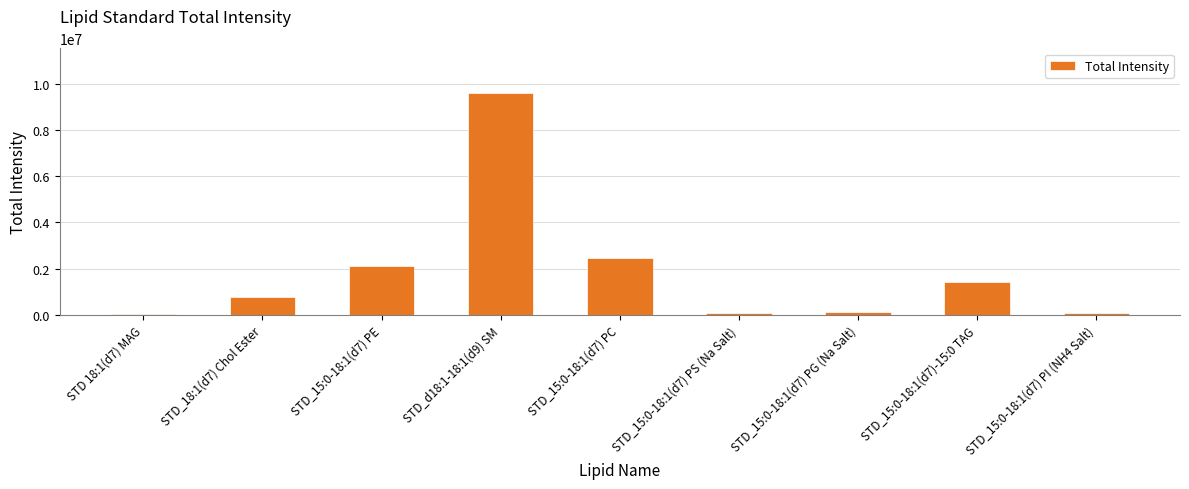

True or false: the data shows 2364141.5 at STD_15:0-18:1(d7)-15:0 TAG.

False